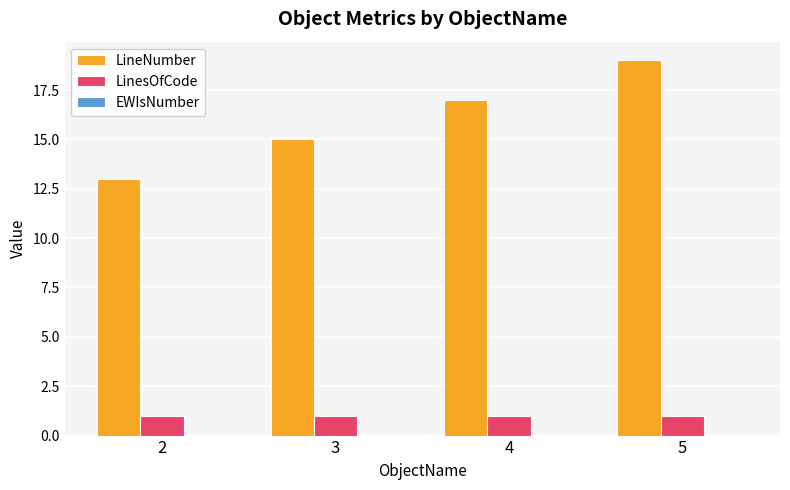

The LinesOfCode series shows 1 at 3. True or false?

True